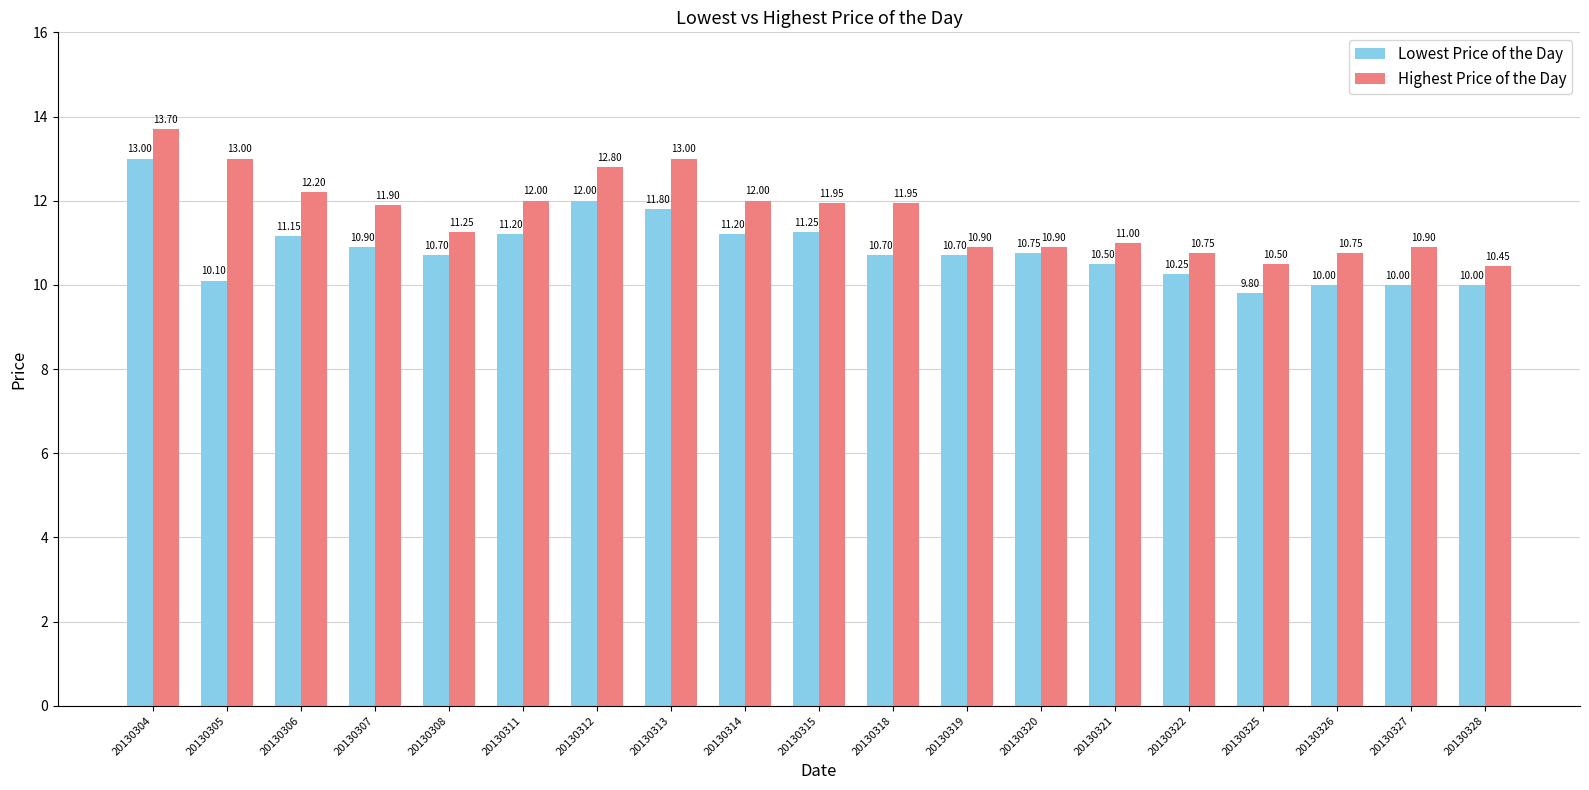

Which series changed the most between 20130308 and 20130322?

Highest Price of the Day